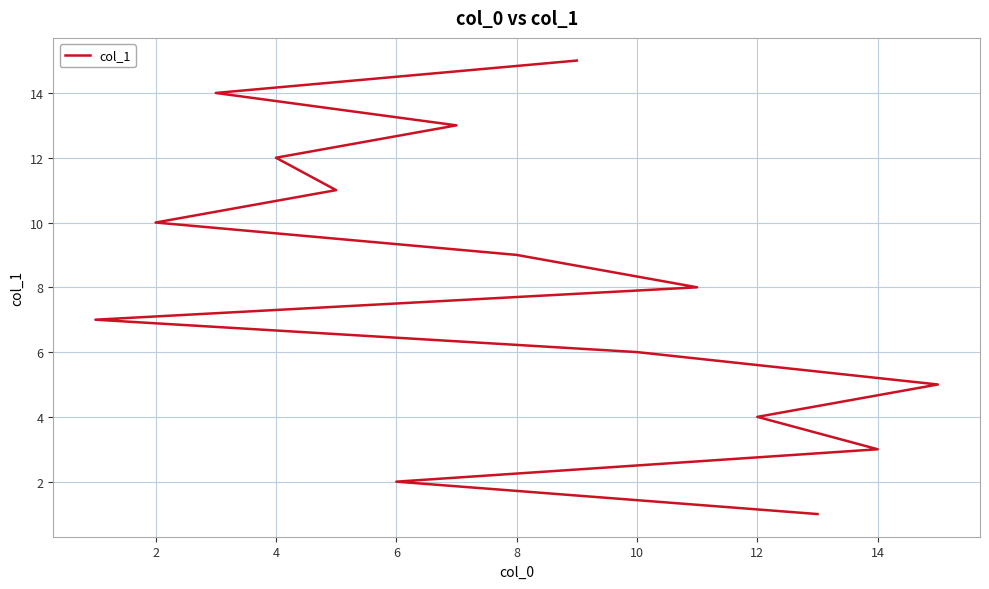

True or false: the data shows 6 at 2.

False